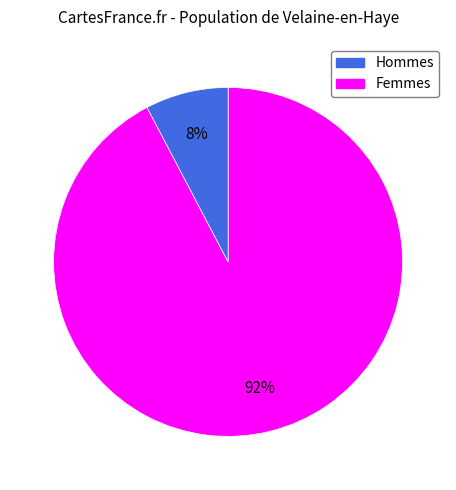

To the nearest percent, what is the average slice percentage?

50%